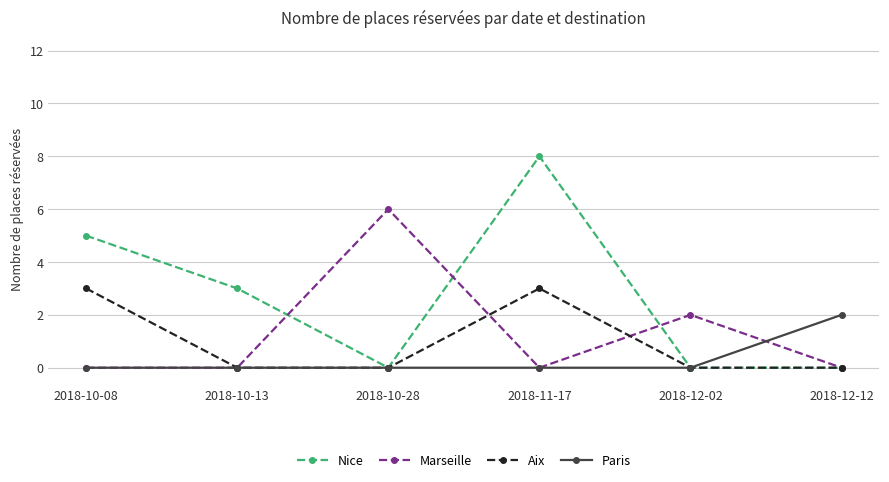

The value of Paris at 2018-10-13 is 0. True or false?

True